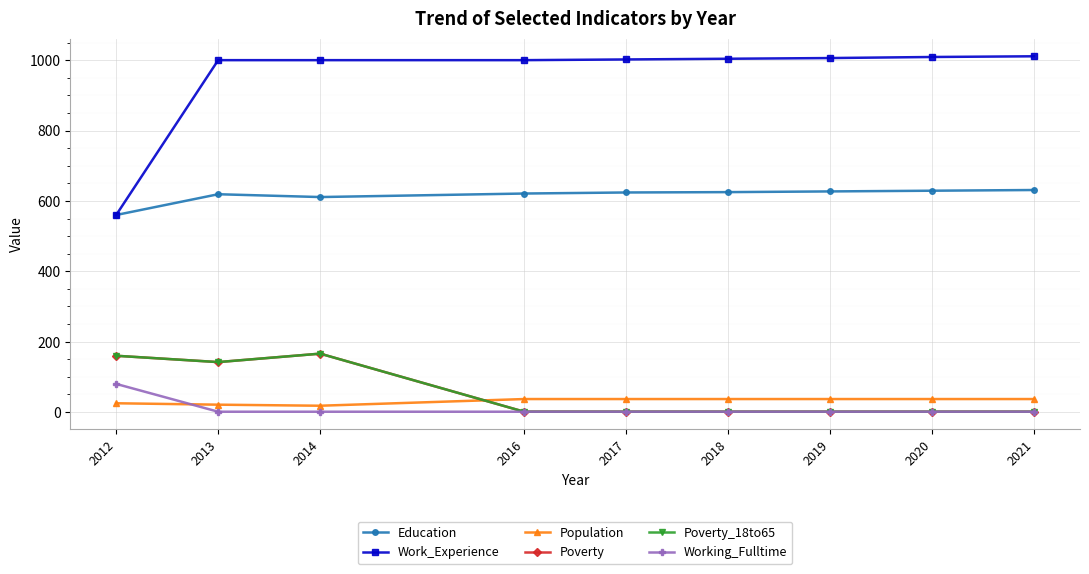

Reading right to left, extract all data points from this chart.

Education: 631	629	627	625	624	621	611	619	560
Work_Experience: 1011	1009	1006	1004	1002	1000	1000	1000	560
Population: 37	37	37	37	37	37	18	21	25
Poverty: 1	1	1	1	1	1	166	142	160
Poverty_18to65: 1	1	1	1	1	1	166	142	160
Working_Fulltime: 1	1	1	1	1	1	1	1	80